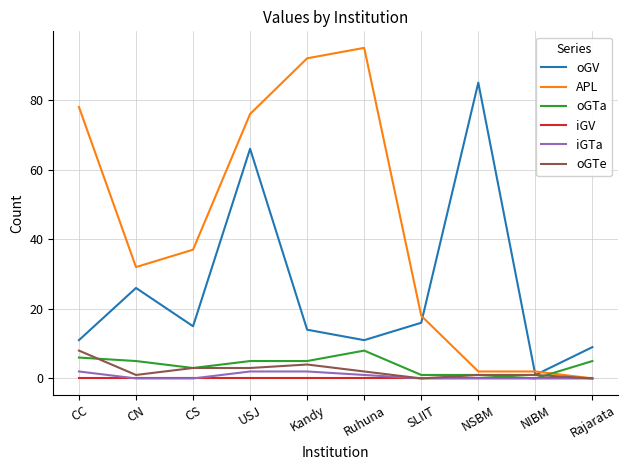

Reading left to right, transcribe all the data shown in this chart.

oGV: 11	26	15	66	14	11	16	85	1	9
APL: 78	32	37	76	92	95	18	2	2	0
oGTa: 6	5	3	5	5	8	1	1	0	5
iGV: 0	0	0	0	0	0	0	0	0	0
iGTa: 2	0	0	2	2	1	0	0	0	0
oGTe: 8	1	3	3	4	2	0	1	1	0